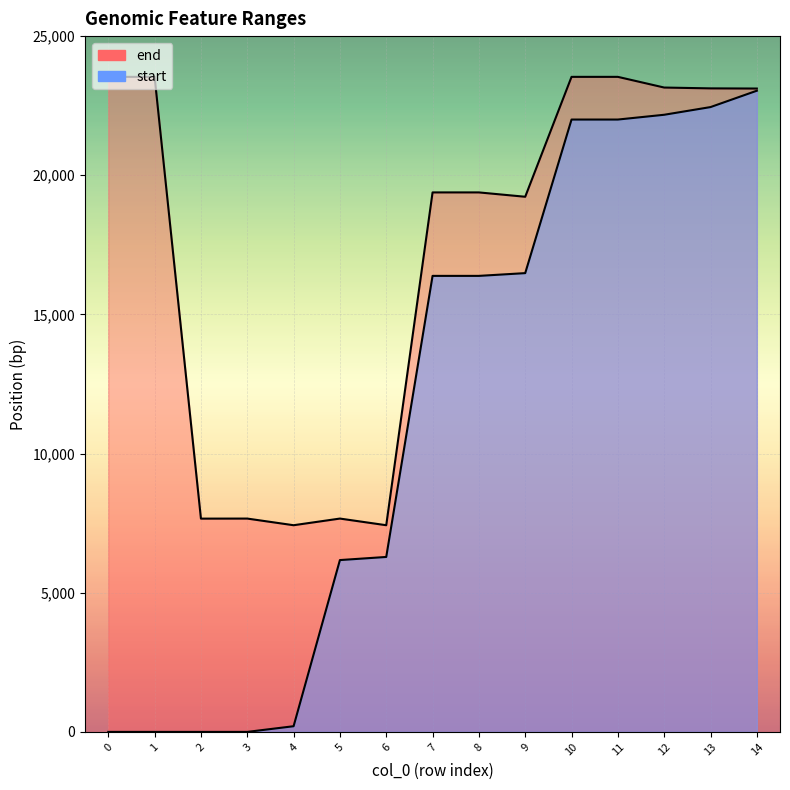

The start series shows 1317 at 6. True or false?

False